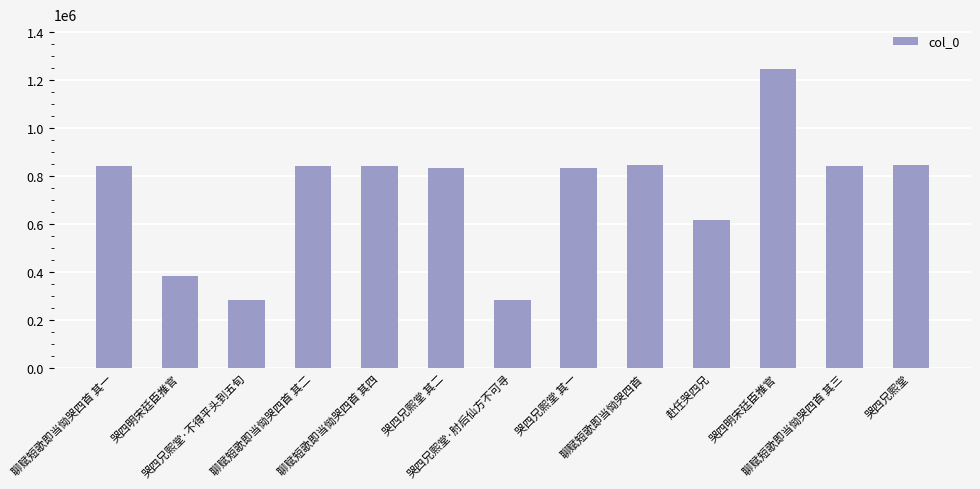

Reading right to left, list all the values displayed in this chart.

844261	840174	1245242	616775	845207	831887	280879	831888	840175	840173	280880	382187	840172